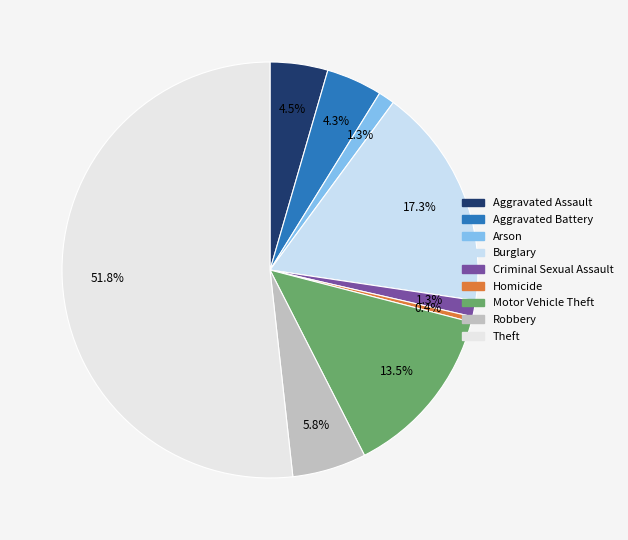

To the nearest percent, what is the combined percentage of Theft and Motor Vehicle Theft?

65%